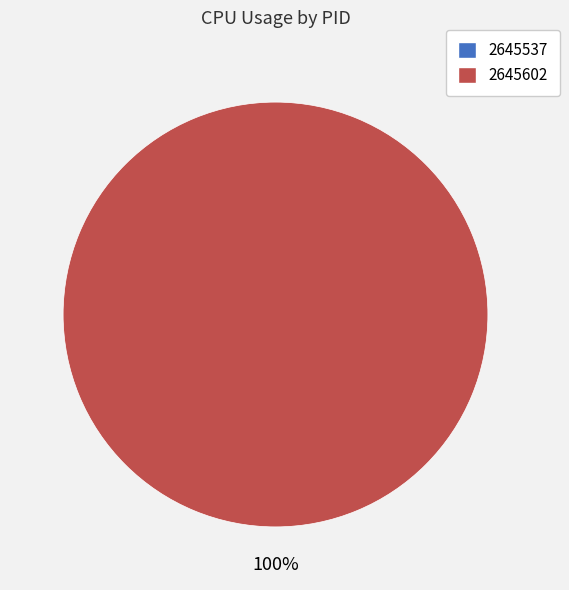

Does 2645537 account for over 50% of the chart?

No